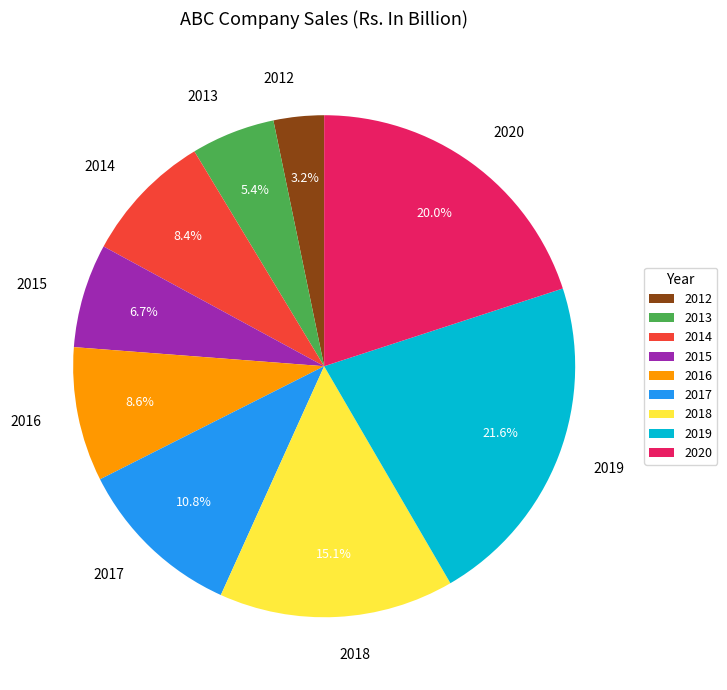

How many slices are in this pie chart?

9